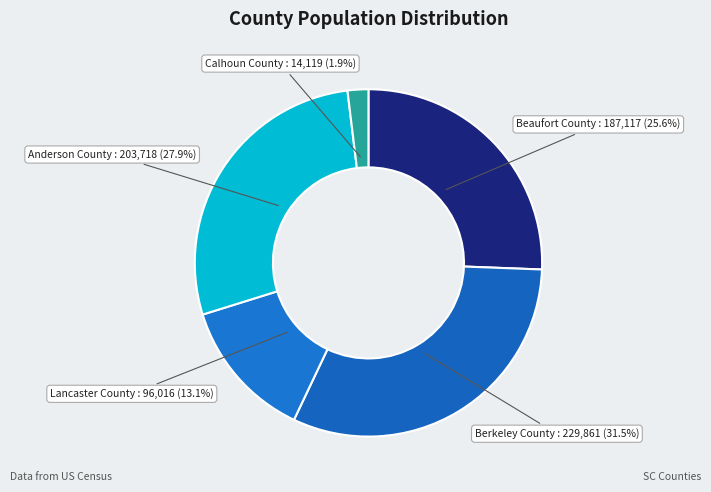

To the nearest percent, what is the difference between the largest and smallest slice percentages?

30%